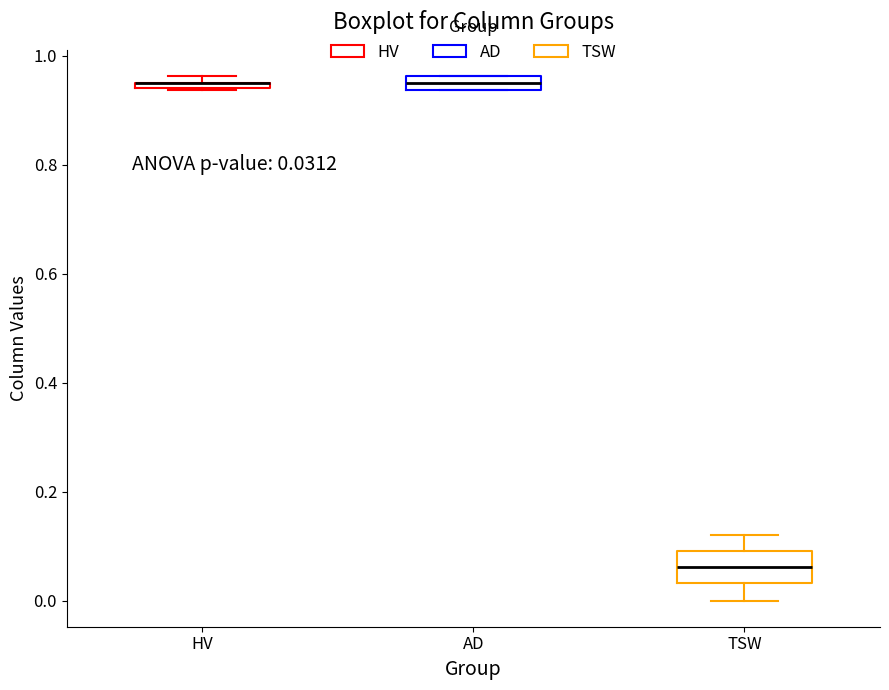

Which box is the tallest, from its lower edge to its upper edge?

TSW